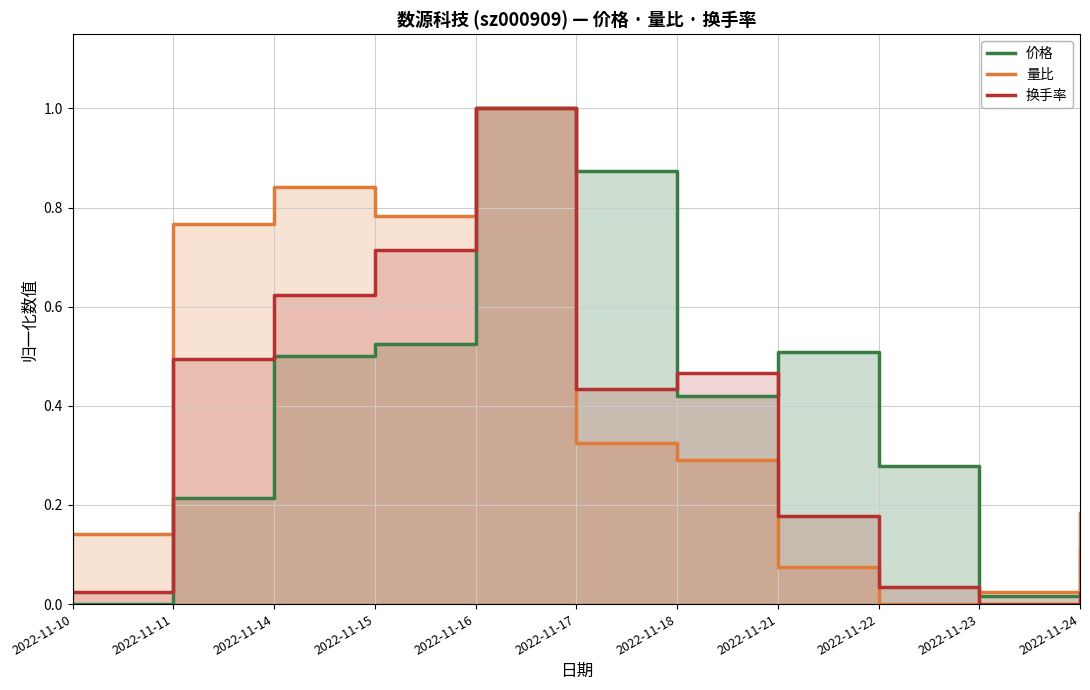

Reading right to left, list all the values displayed in this chart.

价格: 0.1	0.0	0.3	0.5	0.4	0.9	1.0	0.5	0.5	0.2	0.0
量比: 0.2	0.0	0.0	0.1	0.3	0.3	1.0	0.8	0.8	0.8	0.1
换手率: 0.0	0.0	0.0	0.2	0.5	0.4	1.0	0.7	0.6	0.5	0.0